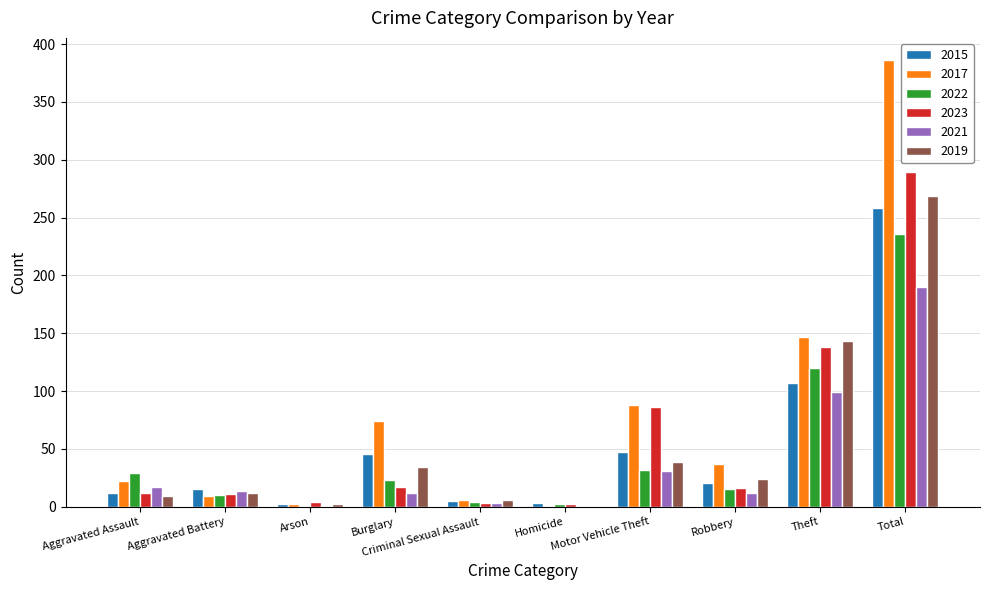

Count the number of categories in the chart.

10